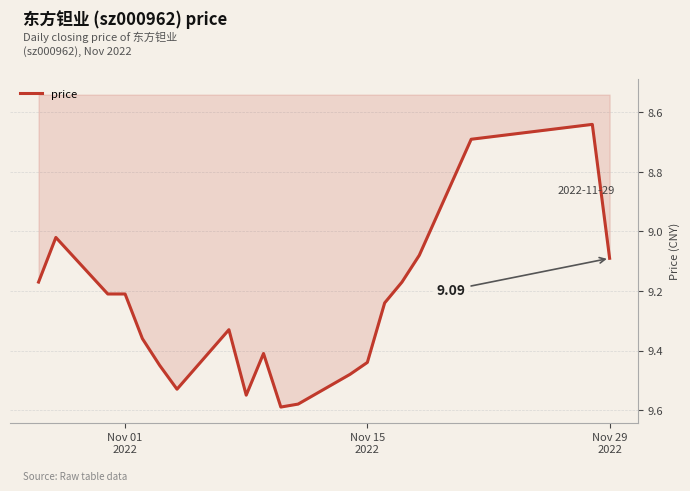

How many points are higher than both their immediate neighbors (excluding endpoints)?

3